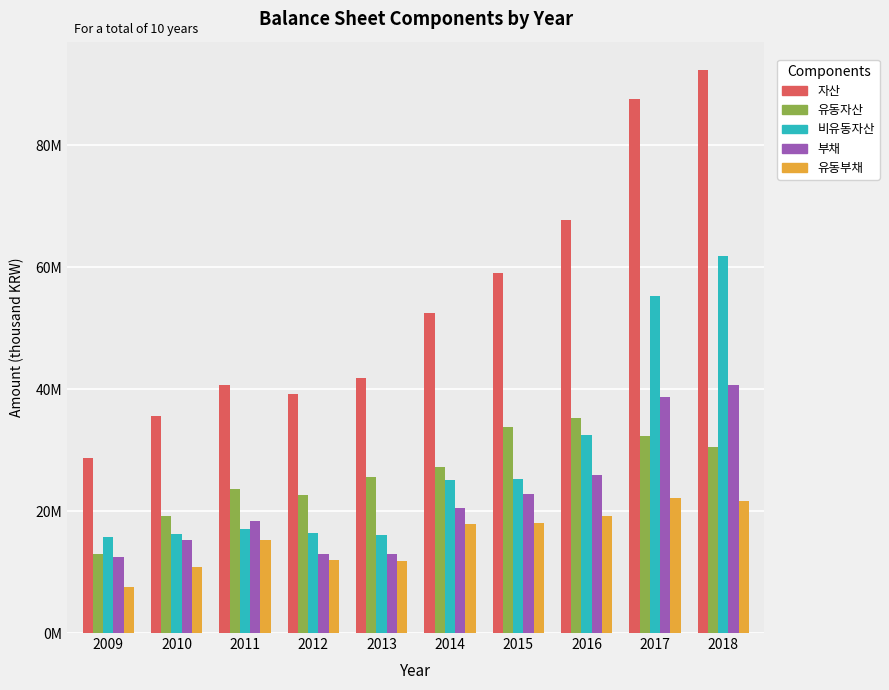

The 비유동자산 series shows 17062407 at 2011. True or false?

True